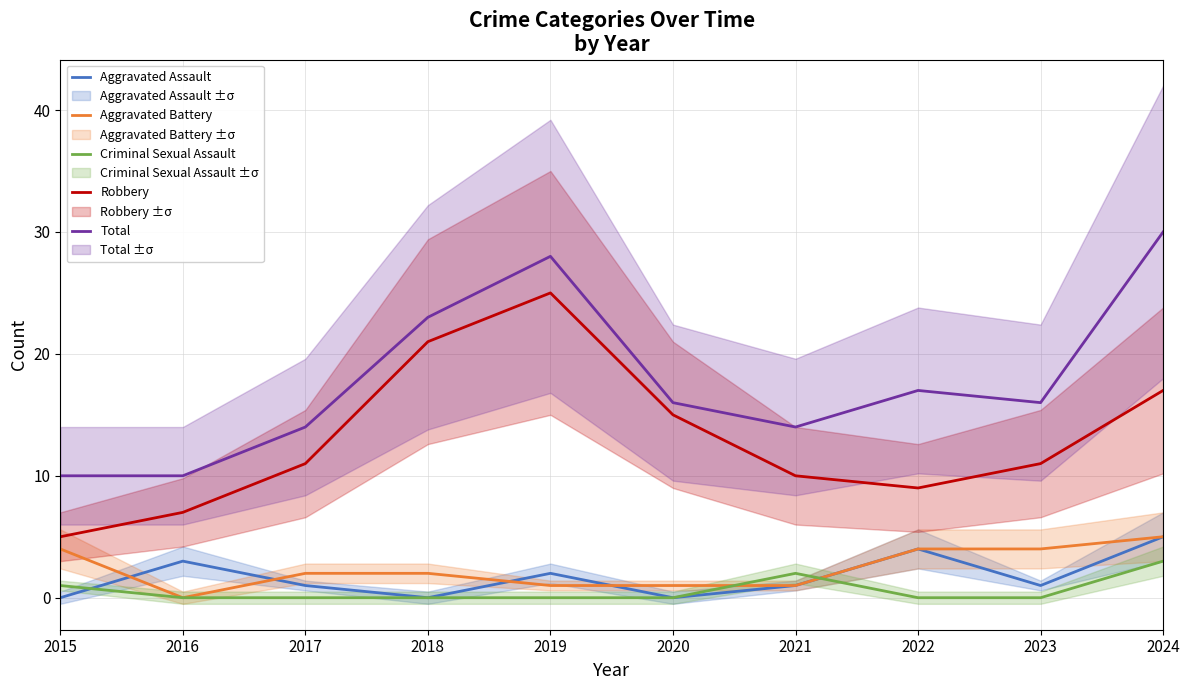

At which label is Aggravated Battery closest to 2?

2017